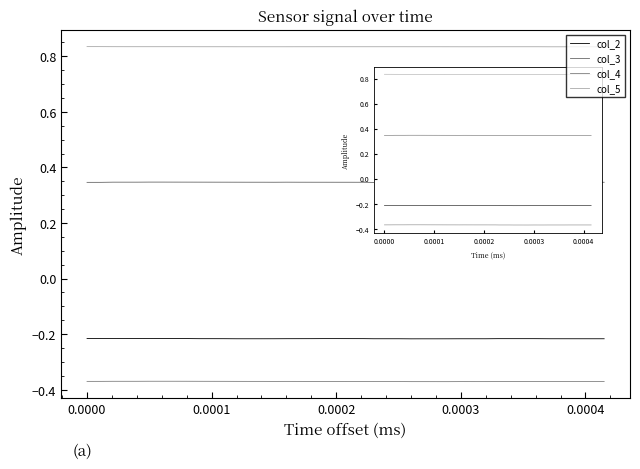

Does the chart have visible grid lines?

No